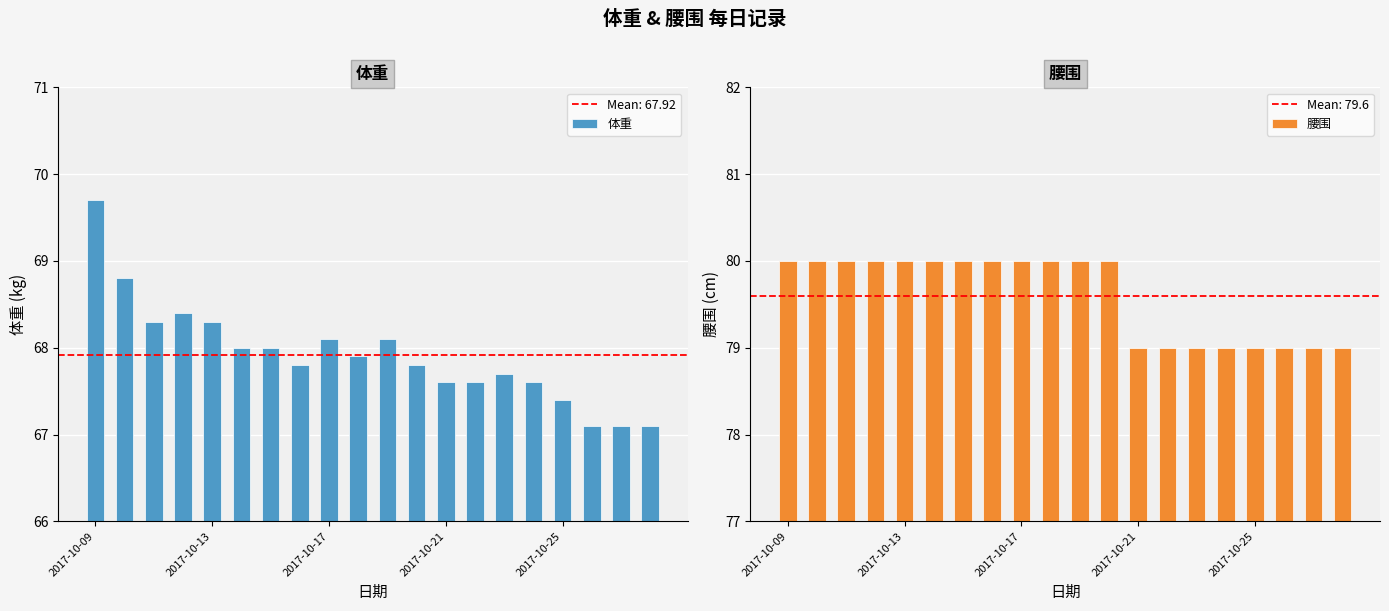

What is the difference between the second highest and second lowest values in the 体重 series?

1.7